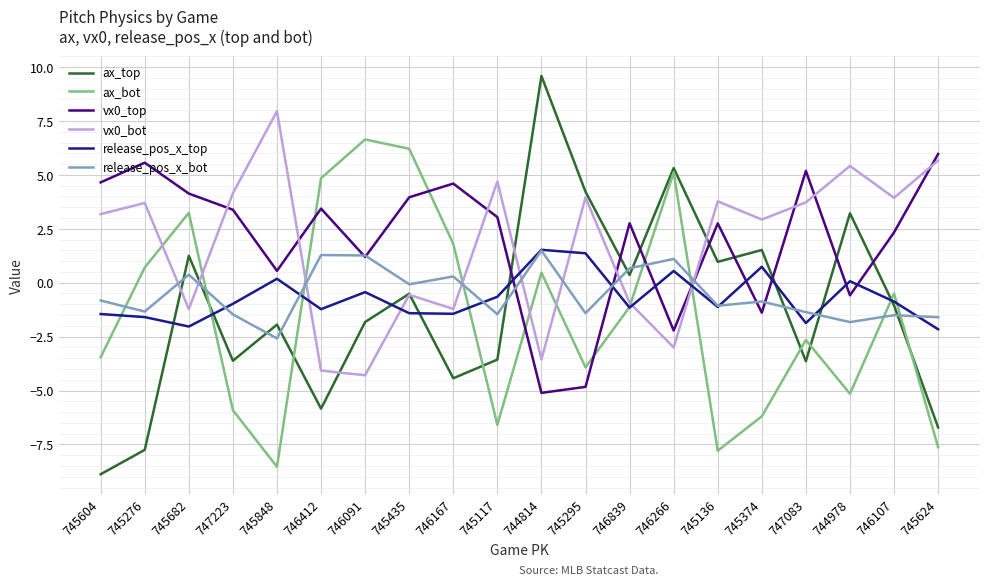

True or false: ax_bot and release_pos_x_bot cross at least once.

True